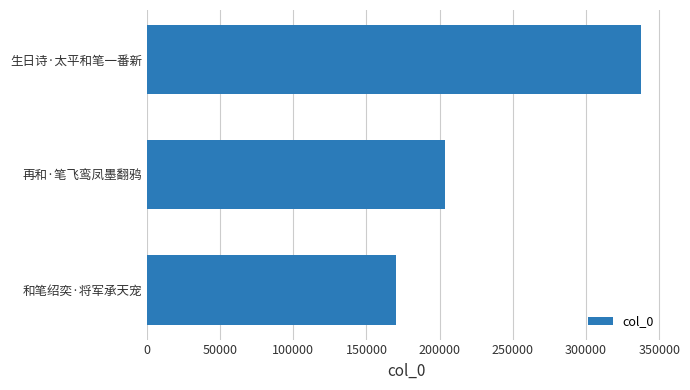

Reading top to bottom, list all the values displayed in this chart.

337225	203934	170225